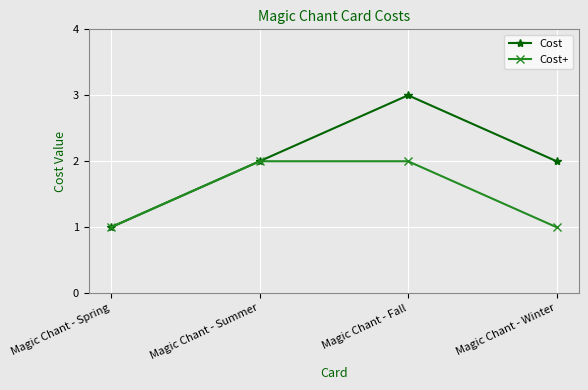

The Cost series shows 3 at Magic Chant - Summer. True or false?

False